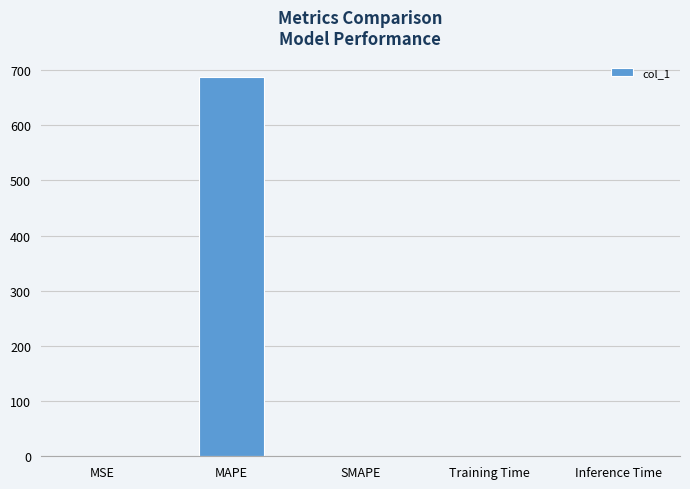

What is the greatest value displayed?

687.9